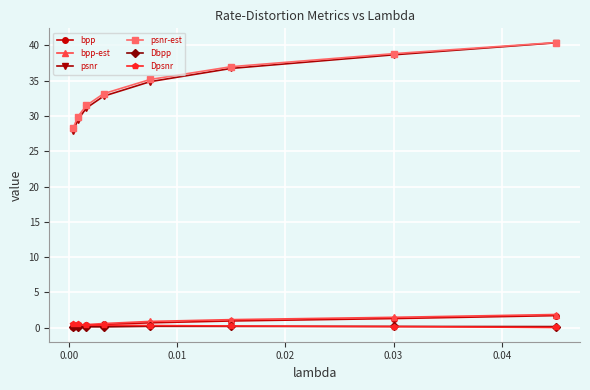

What is the value of the psnr point at the 1st from the left?

27.9